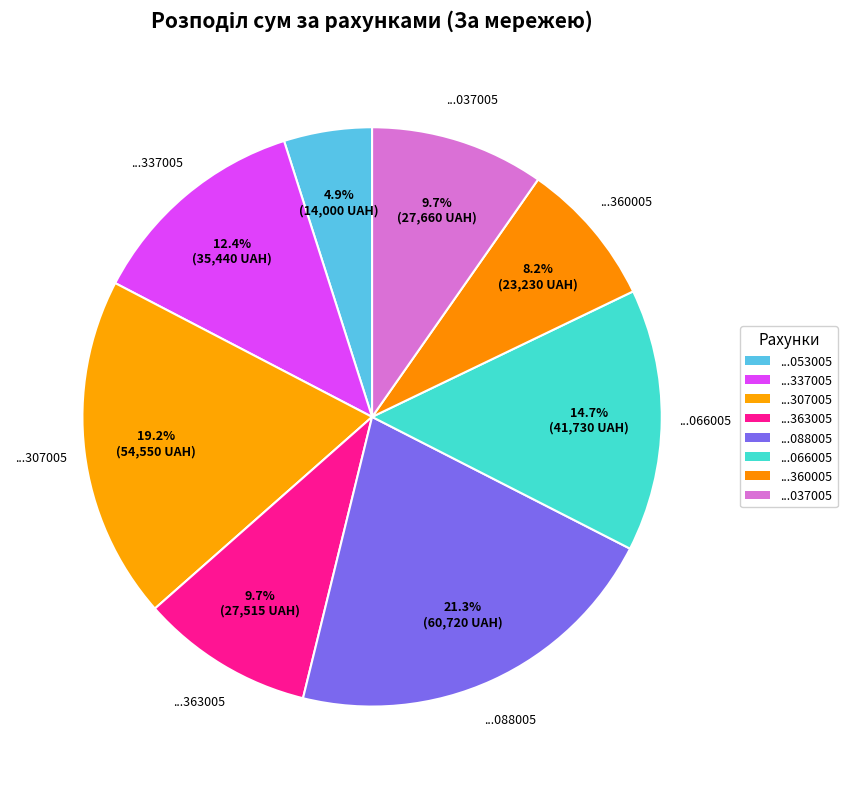

How many slices are in this pie chart?

8